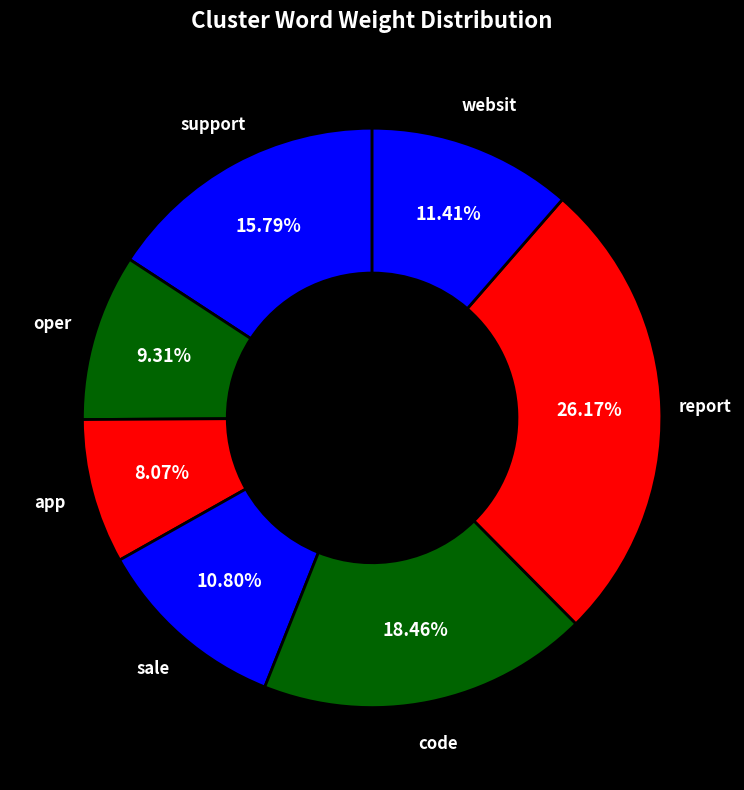

To the nearest percent, what percentage of the pie is support?

16%